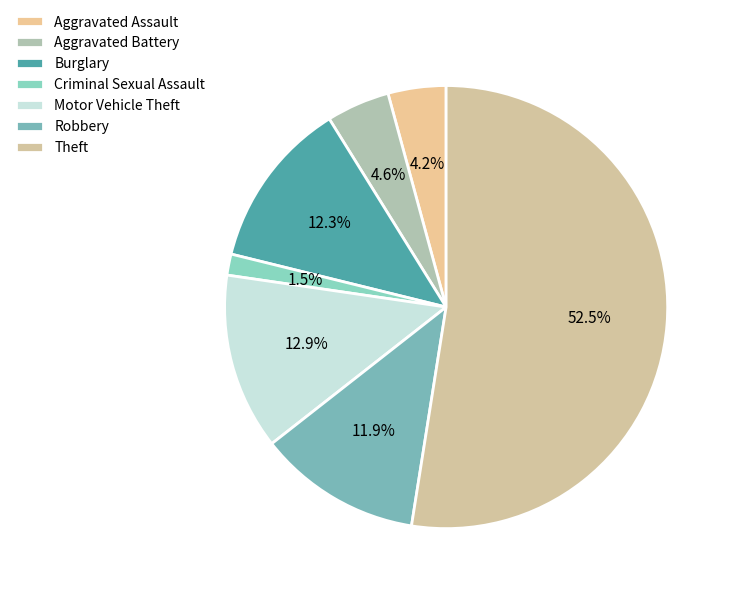

Which category accounts for the majority?

Theft